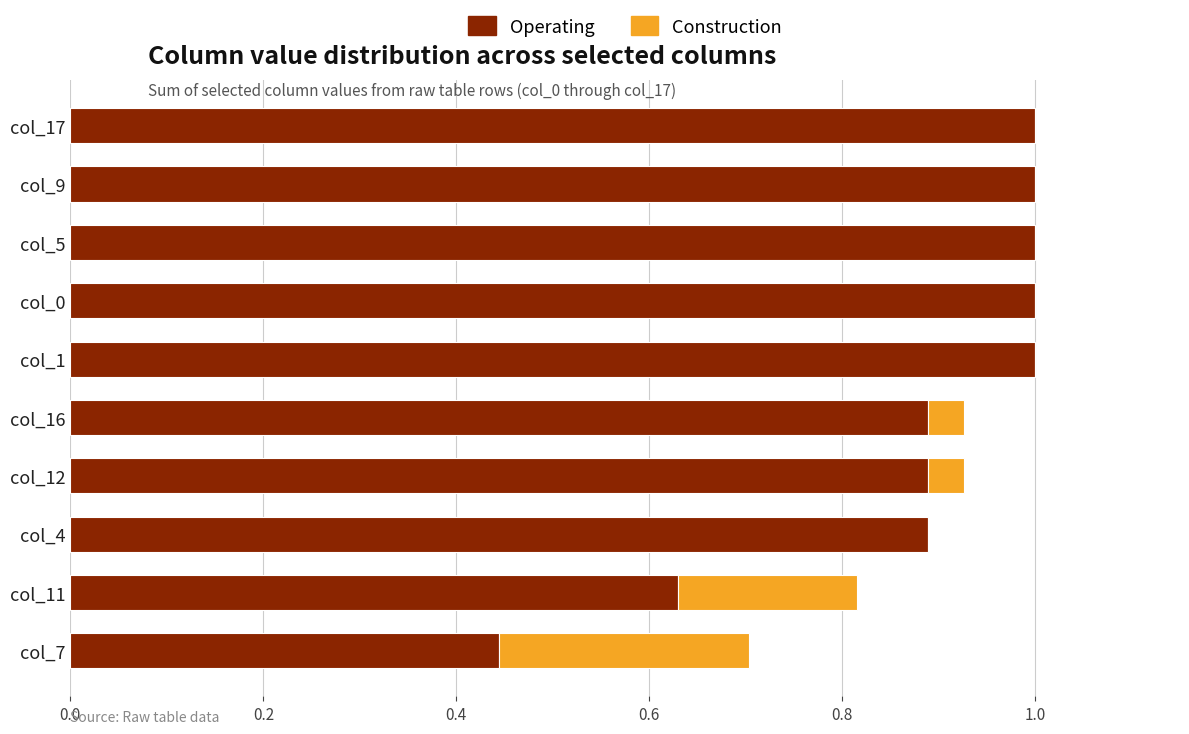

The value of Operating at col_5 is 1.0. True or false?

True